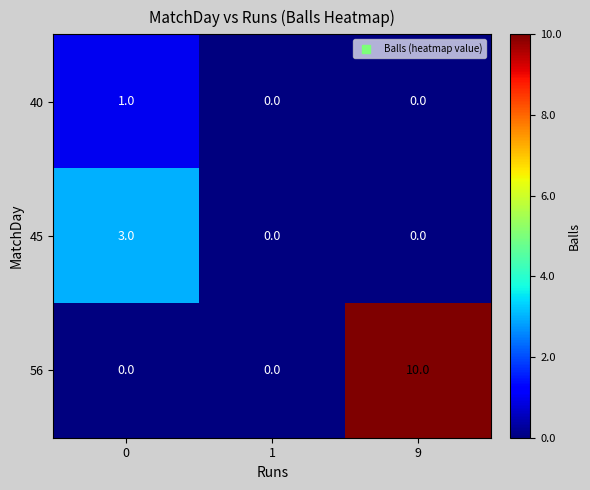

At which category does the chart reach its peak across all series?

9